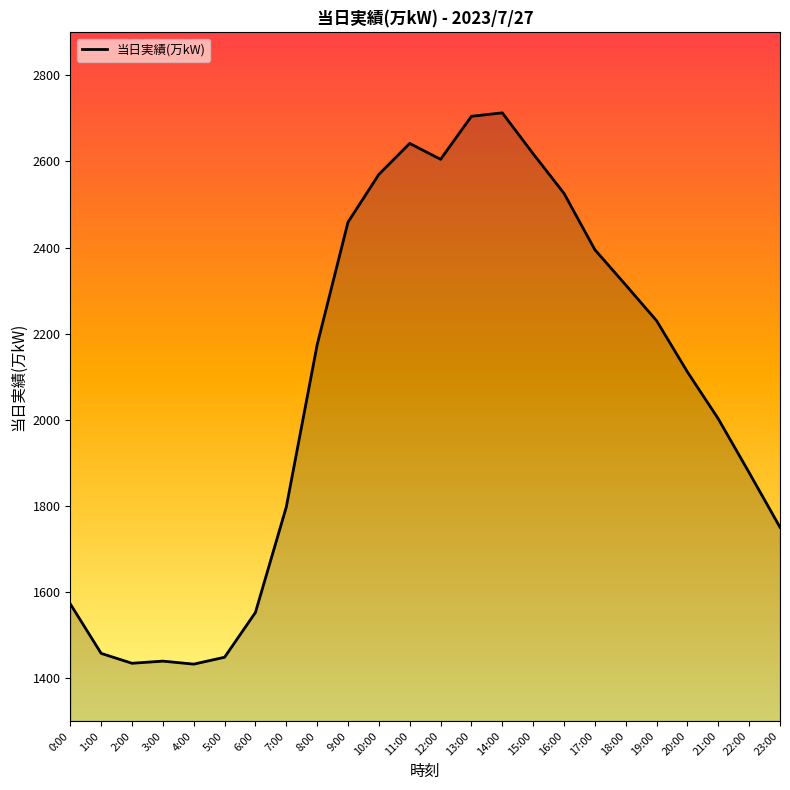

What is the ratio of the value at 18:00 to the value at 8:00?

1.1